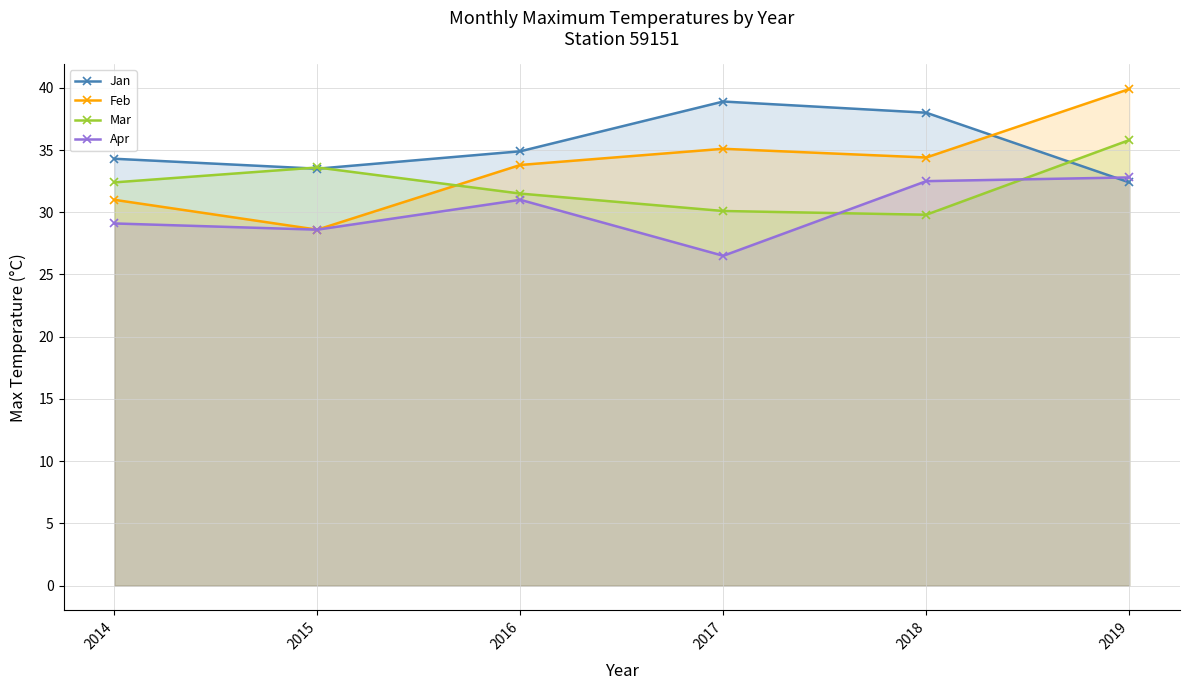

Count the number of data series in this chart.

4